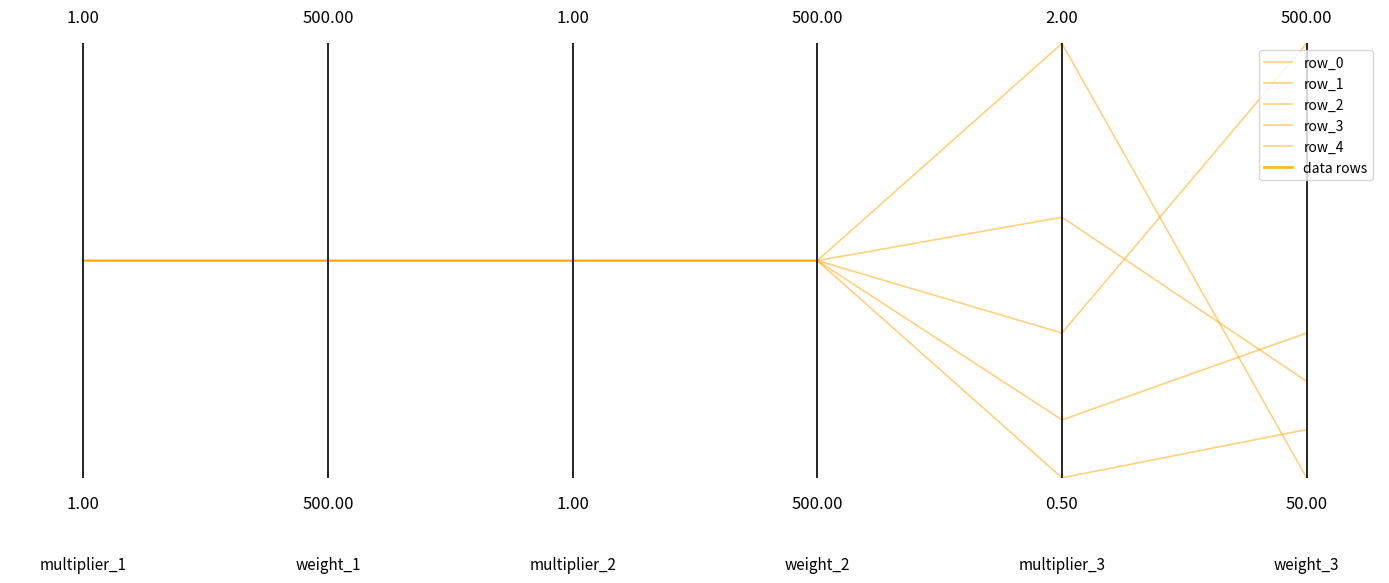

What is the sum of the row_2 values at 4 and 2?

1.5